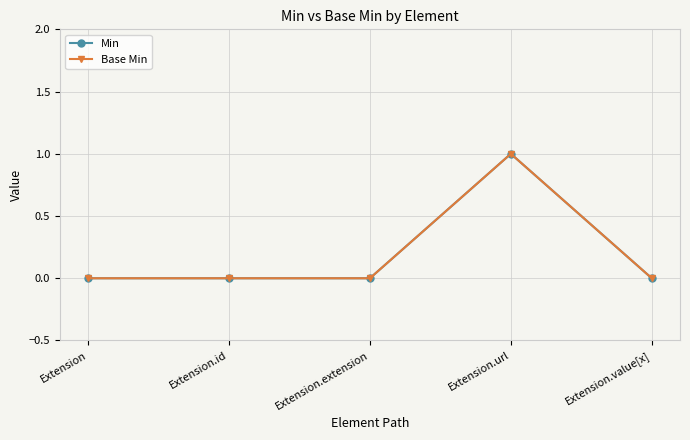

Reading left to right, extract all data points from this chart.

Min: 0	0	0	1	0
Base Min: 0	0	0	1	0